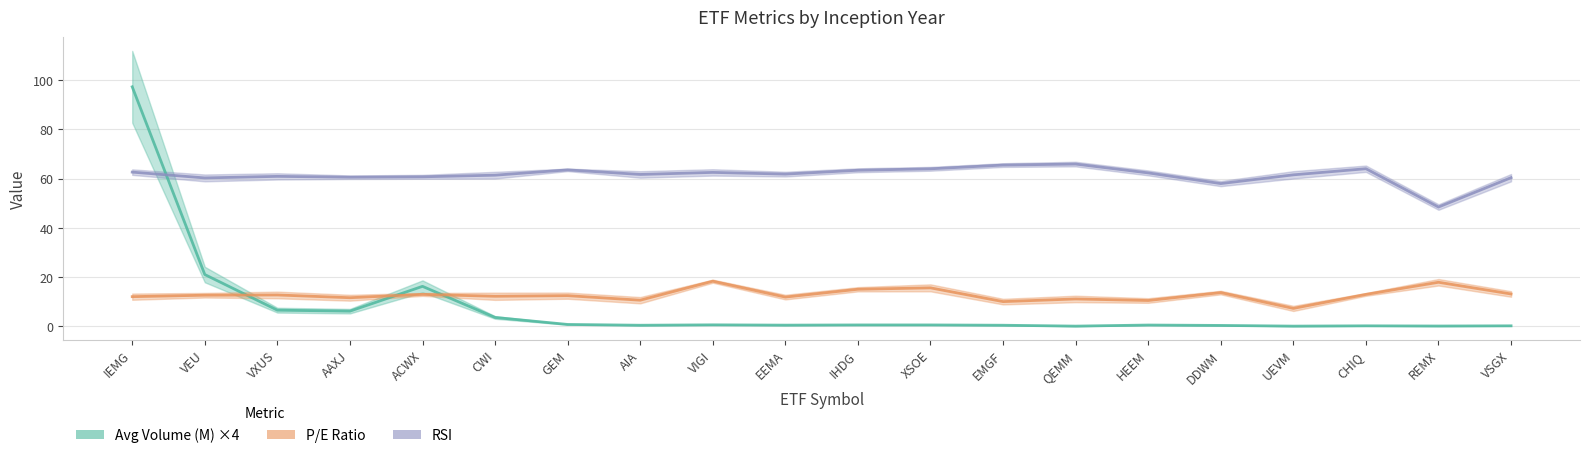

How many intersections are there between Avg Volume (M) ×4 and P/E Ratio?

3